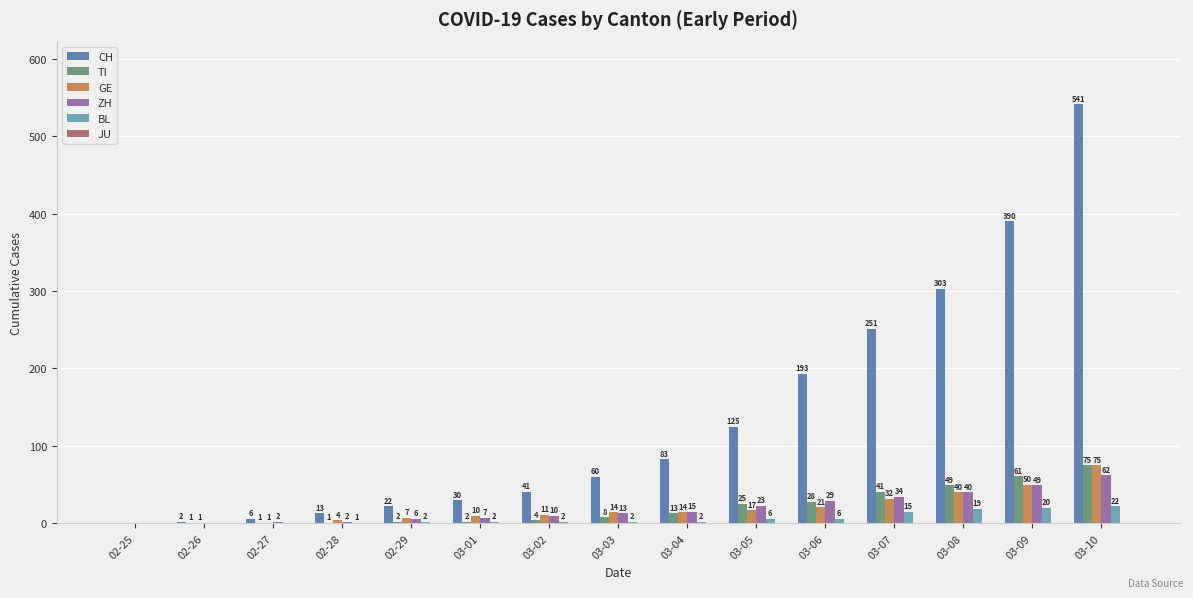

At which label is BL closest to 11?

03-07